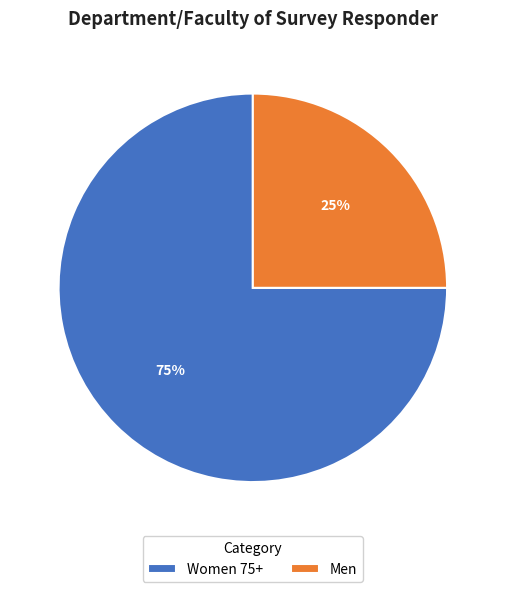

What percentage is the Men slice, to the nearest percent?

25%